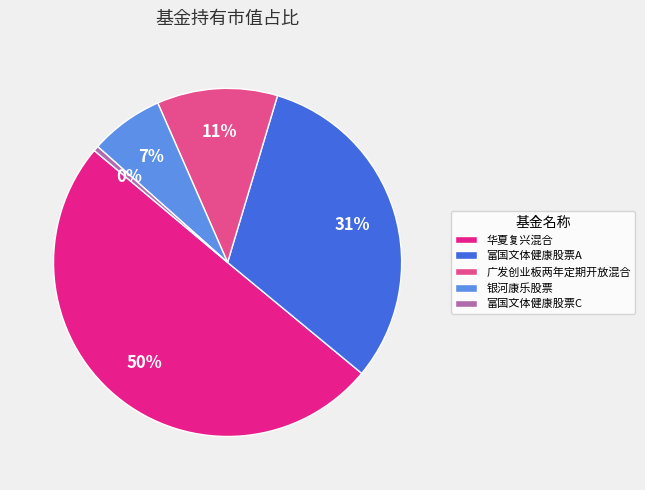

How many segments does this pie chart have?

5